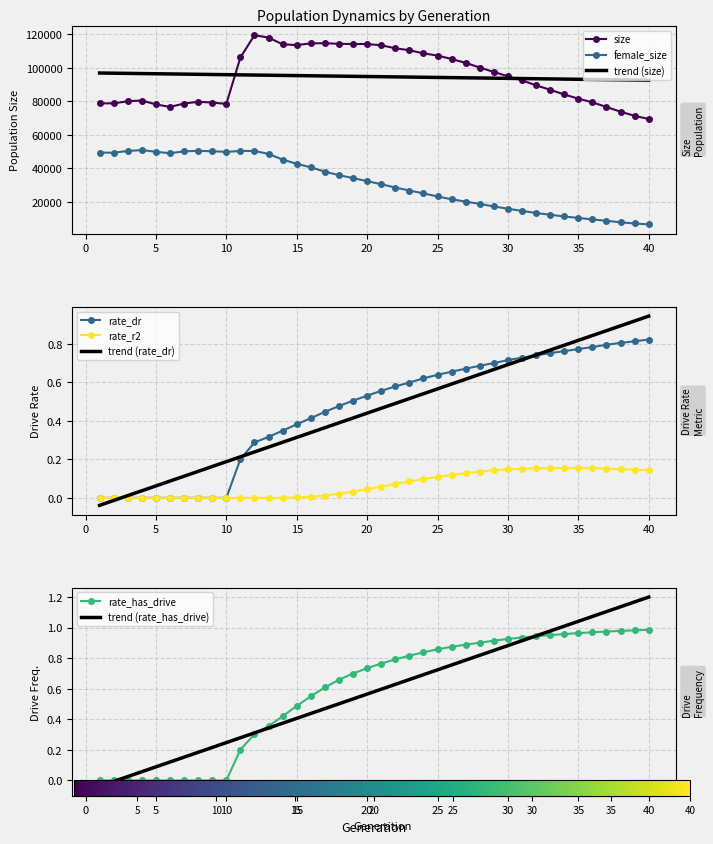

Reading right to left, transcribe all the data shown in this chart.

size: 69436.0	71293.0	73780.0	76567.0	79368.0	81523.0	84050.0	86825.0	89479.0	92458.0	94873.0	97446.0	100104.0	102864.0	105180.0	107227.0	108548.0	110407.0	111576.0	113373.0	114104.0	114114.0	114210.0	114605.0	114489.0	113484.0	113924.0	117935.0	119378.0	106092.0	78402.0	79223.0	79677.0	78643.0	76612.0	78117.0	80441.0	79997.0	78737.0	78740.0
female_size: 6602.0	7126.0	7829.0	8737.0	9540.0	10455.0	11299.0	12339.0	13394.0	14641.0	15927.0	17273.0	18824.0	20150.0	21580.0	23223.0	25073.0	26786.0	28549.0	30544.0	32379.0	34189.0	35923.0	38013.0	40629.0	42700.0	45207.0	48588.0	50379.0	50355.0	49819.0	50203.0	50438.0	50125.0	49023.0	49867.0	50895.0	50342.0	49324.0	49378.0
rate_r2: 0.1	0.1	0.1	0.2	0.2	0.2	0.2	0.2	0.2	0.2	0.1	0.1	0.1	0.1	0.1	0.1	0.1	0.1	0.1	0.1	0.0	0.0	0.0	0.0	0.0	0.0	0.0	0.0	0.0	0.0	0.0	0.0	0.0	0.0	0.0	0.0	0.0	0.0	0.0	0.0
rate_dr: 0.8	0.8	0.8	0.8	0.8	0.8	0.8	0.8	0.7	0.7	0.7	0.7	0.7	0.7	0.7	0.6	0.6	0.6	0.6	0.6	0.5	0.5	0.5	0.4	0.4	0.4	0.3	0.3	0.3	0.2	0.0	0.0	0.0	0.0	0.0	0.0	0.0	0.0	0.0	0.0
rate_has_drive: 1.0	1.0	1.0	1.0	1.0	1.0	1.0	1.0	0.9	0.9	0.9	0.9	0.9	0.9	0.9	0.9	0.8	0.8	0.8	0.8	0.7	0.7	0.7	0.6	0.6	0.5	0.4	0.4	0.3	0.2	0.0	0.0	0.0	0.0	0.0	0.0	0.0	0.0	0.0	0.0